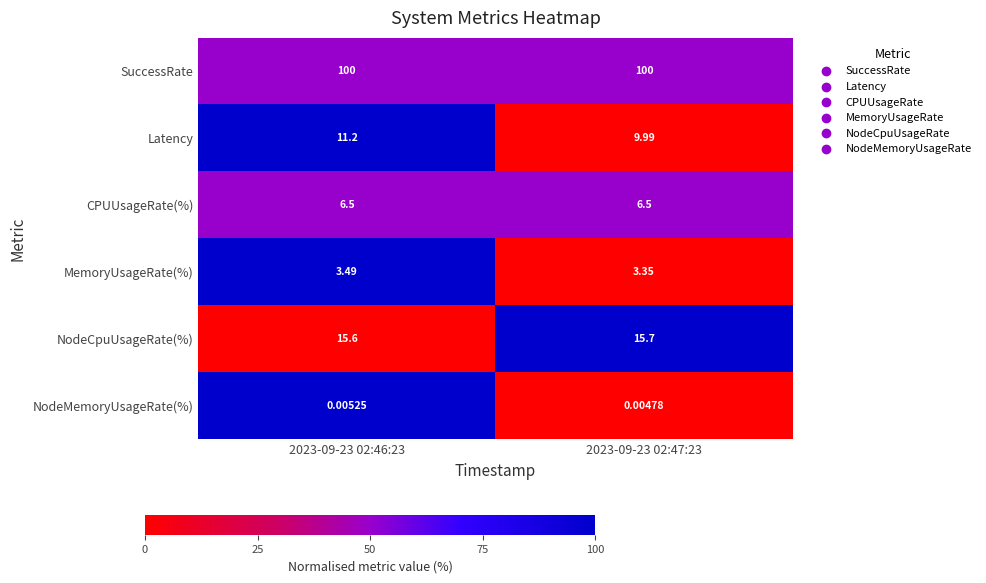

Rank the series by their maximum value, from lowest to highest.

NodeMemoryUsageRate(%), MemoryUsageRate(%), CPUUsageRate(%), Latency, NodeCpuUsageRate(%), SuccessRate